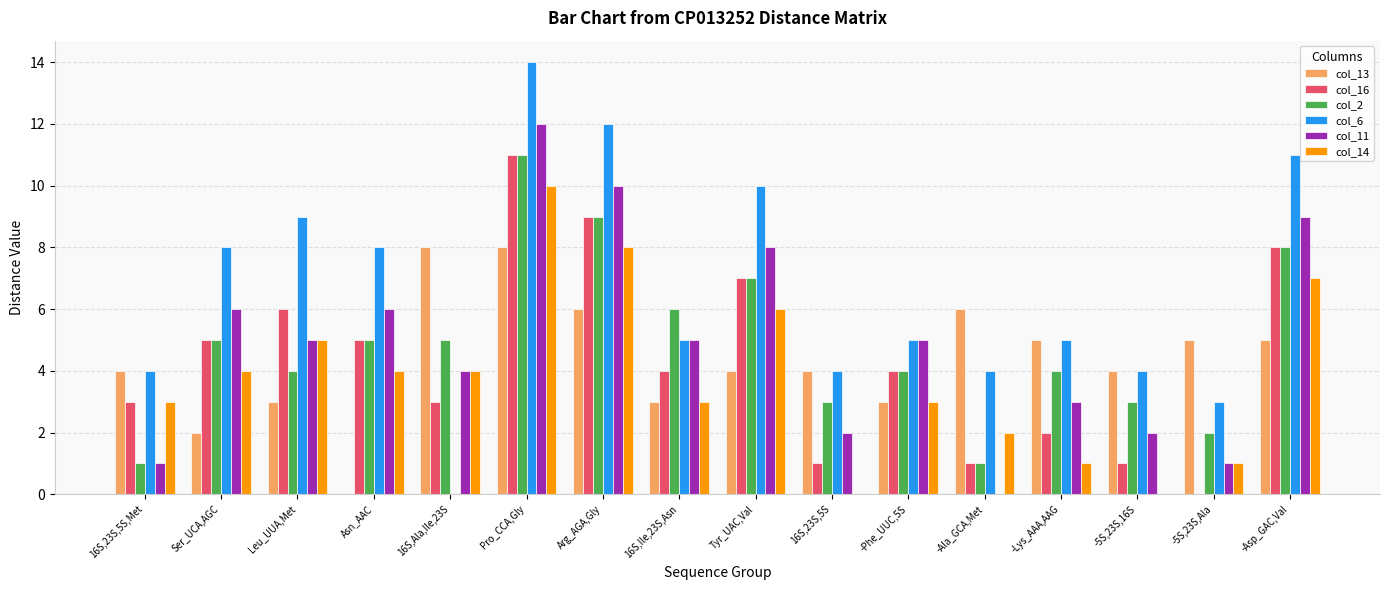

What is the total value across all series at Leu_UUA,Met?

32